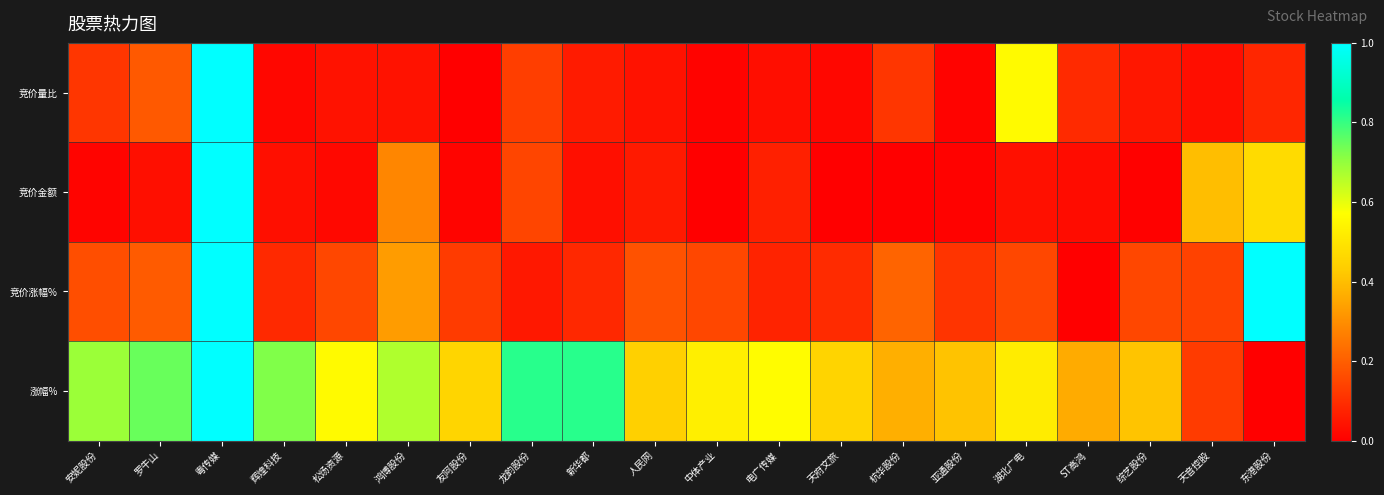

At which category is the sum across all series the highest?

粤传媒